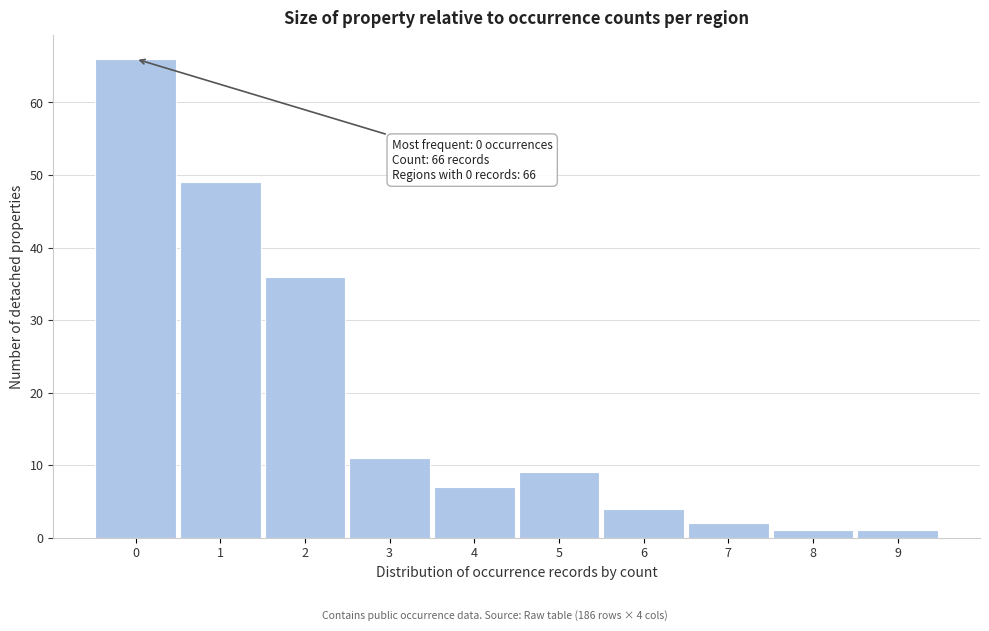

Reading left to right, list all the values displayed in this chart.

66	49	36	11	7	9	4	2	1	1